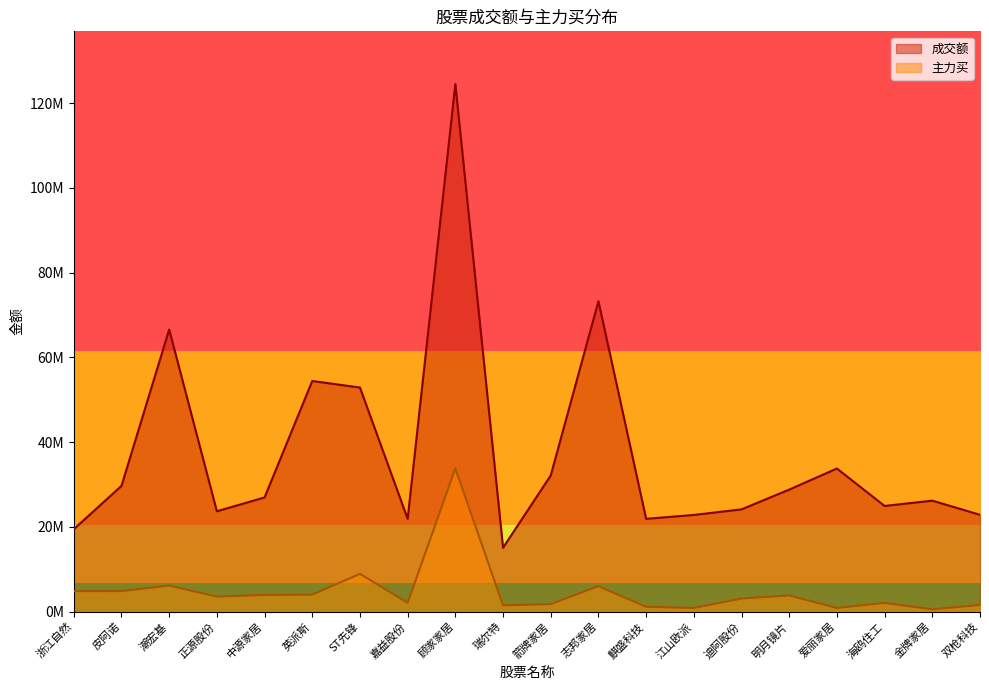

What is the spread (max minus min) of values at 瑞尔特?

13610112